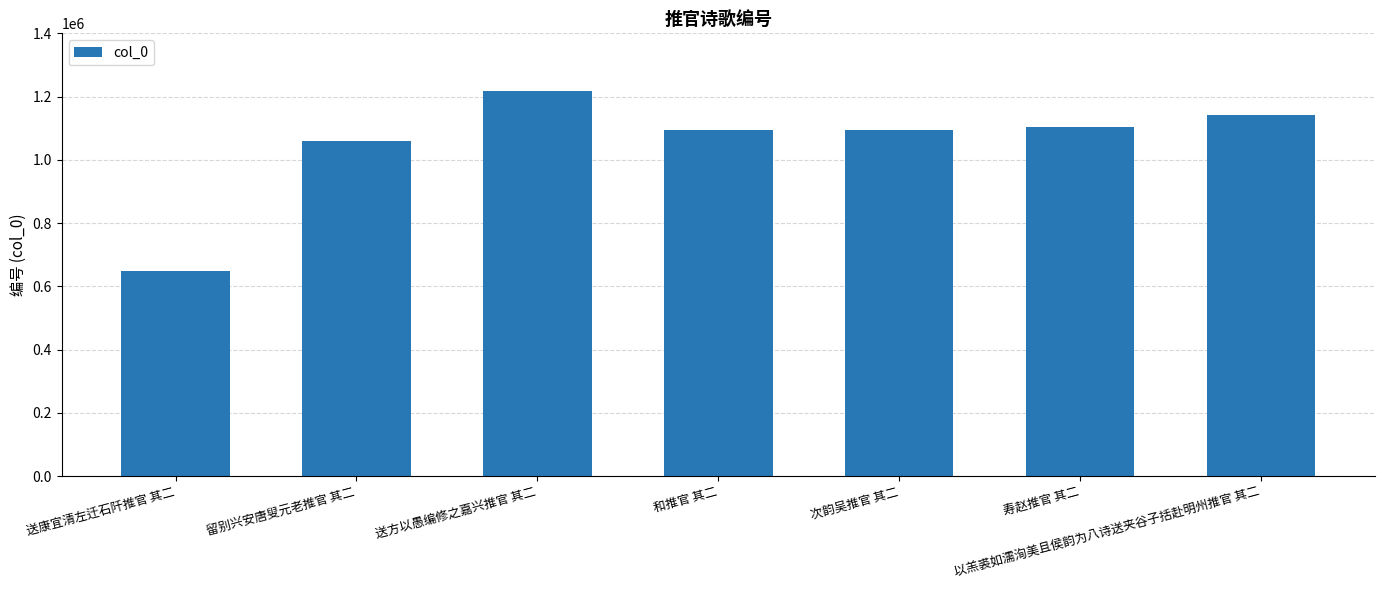

What is the ratio of the value at 寿赵推官 其二 to the value at 留别兴安唐叟元老推官 其二?

1.0